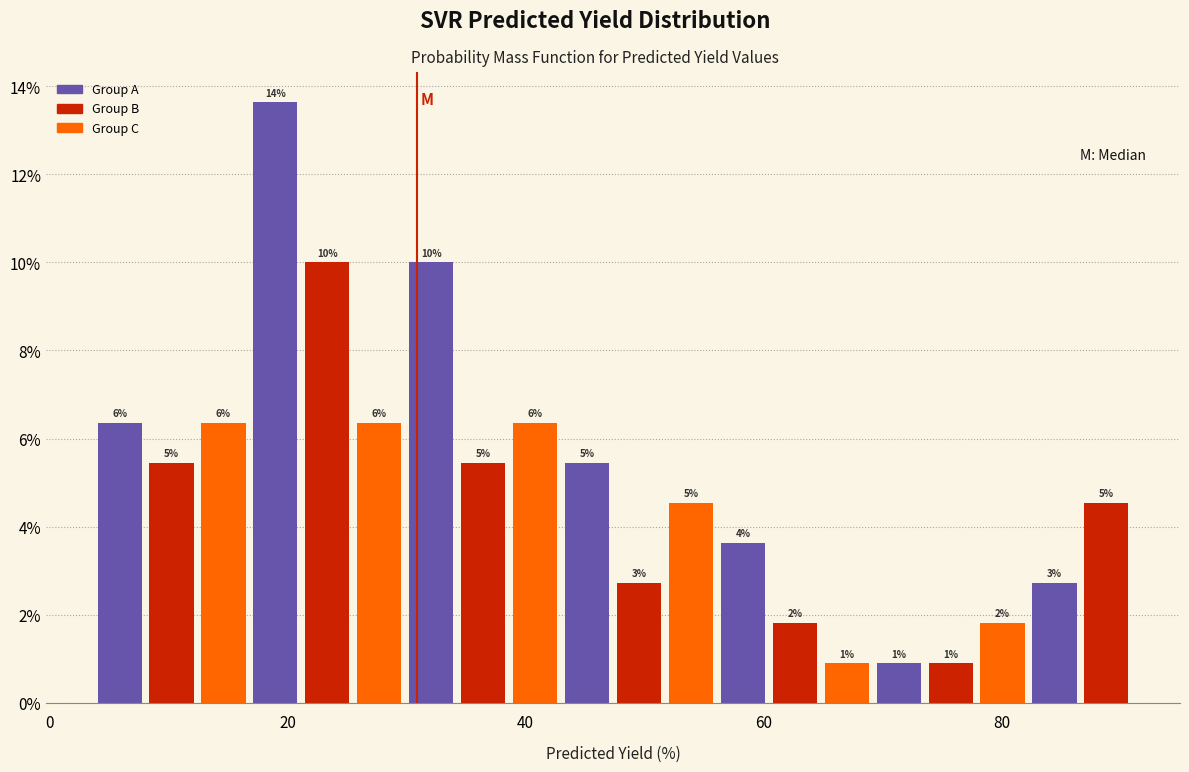

Read against the x-axis, roughly where is the centre of the tallest bar?

18